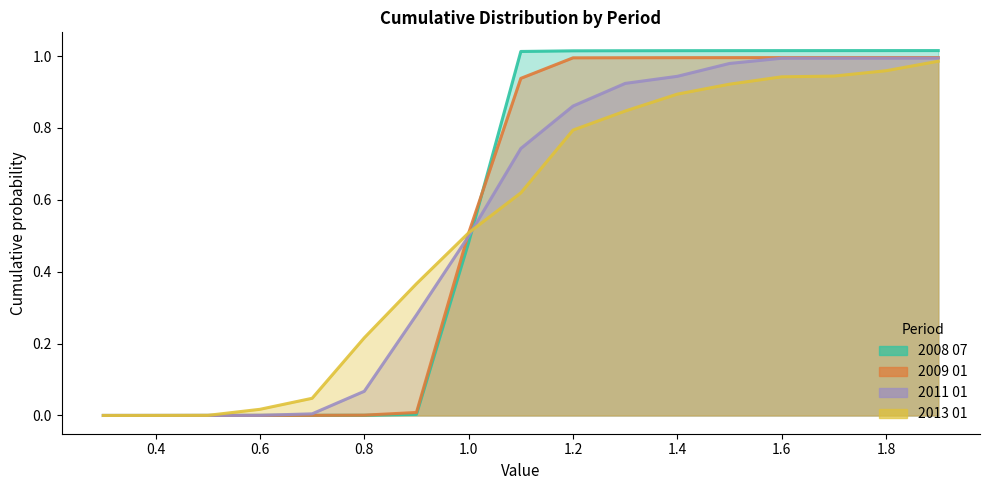

List the series in order of their peak value, lowest first.

2013 01, 2011 01, 2009 01, 2008 07